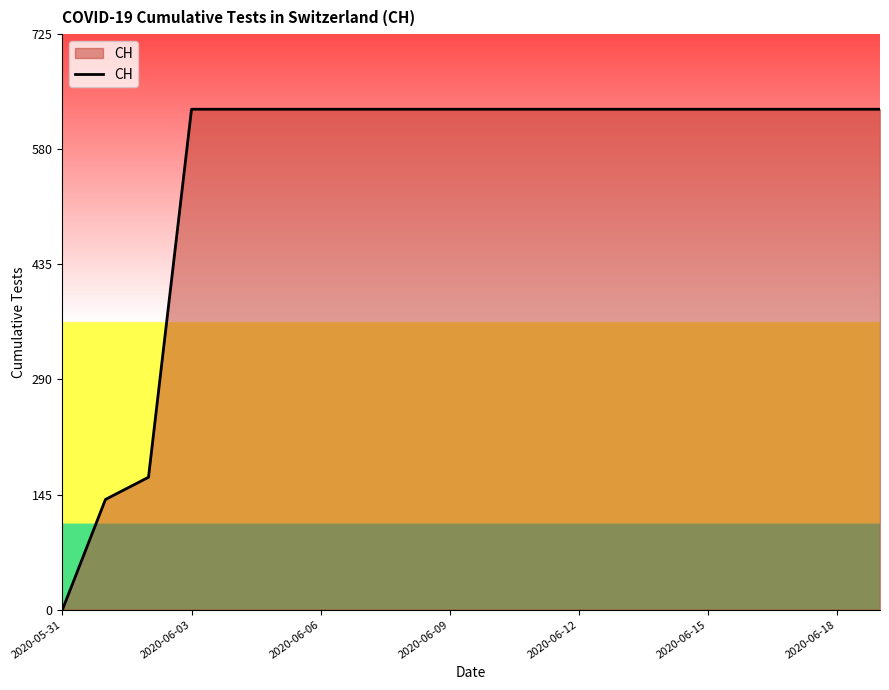

How many values are above zero?

19